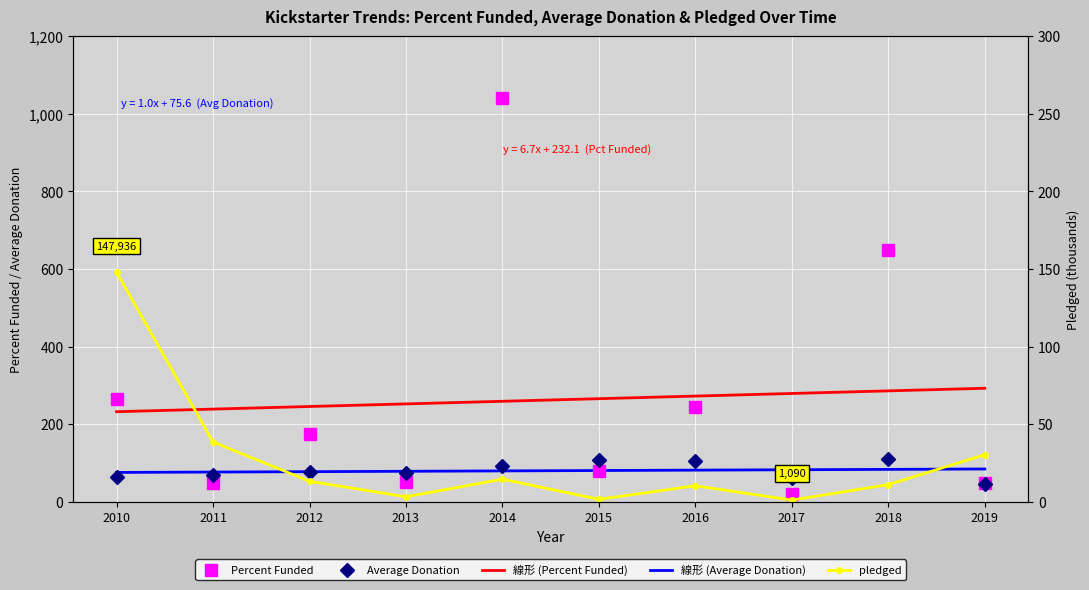

Rank the series at 2019 from highest to lowest value.

線形 (Percent Funded), 線形 (Average Donation), Percent Funded, Average Donation, pledged